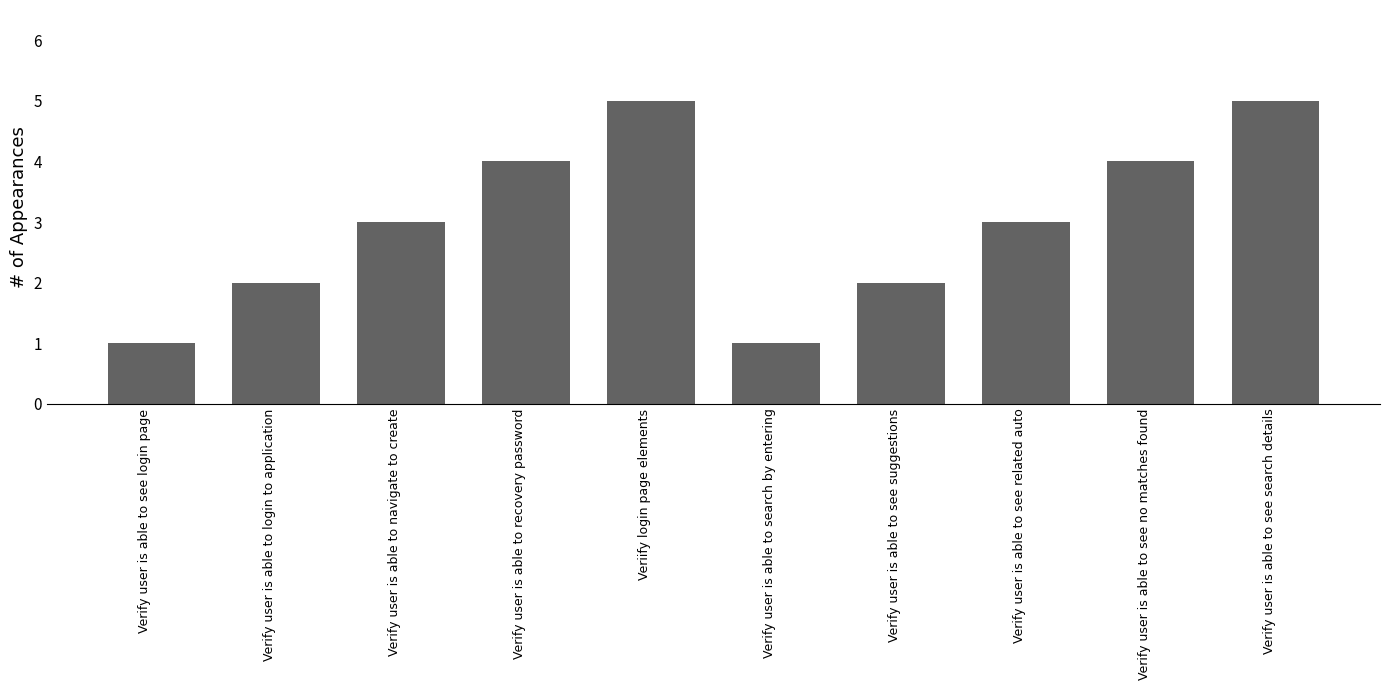

Reading left to right, what are all the values shown in this chart?

Verify user is able to see login page=1	Verify user is able to login to application=2	Verify user is able to navigate to create=3	Verify user is able to recovery password=4	Veriify login page elements=5	Verify user is able to search by entering=1	Verify user is able to see suggestions=2	Verify user is able to see related auto=3	Verify user is able to see no matches found=4	Verify user is able to see search details=5